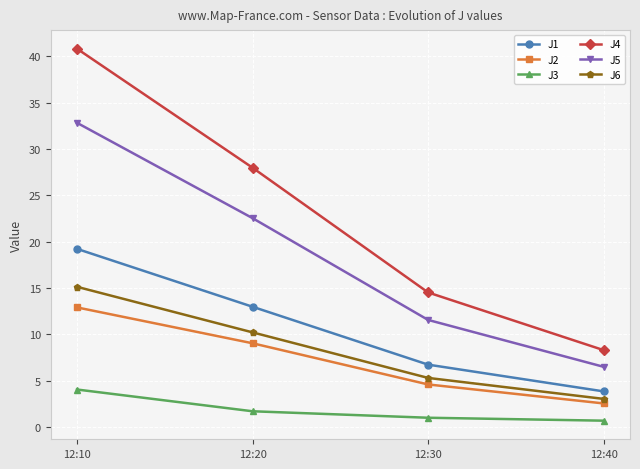

How many lines are shown in the chart?

6